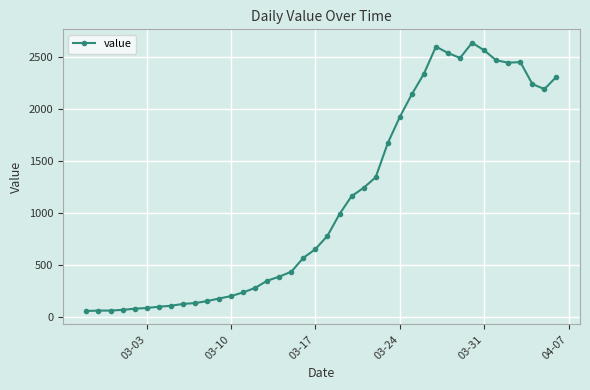

How many data points are less than 784?

20